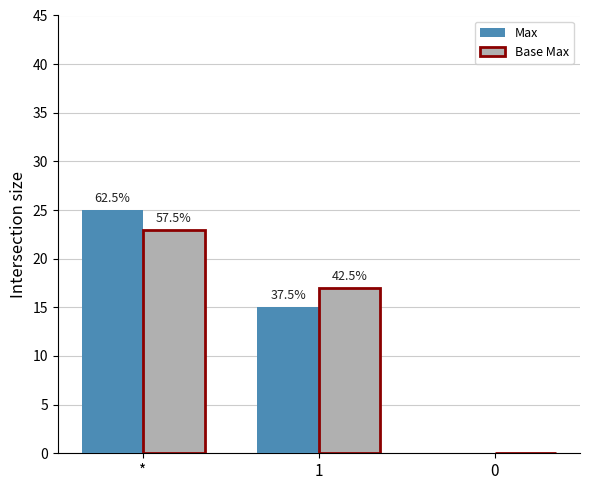

The value of Max at 0 is 0. True or false?

True